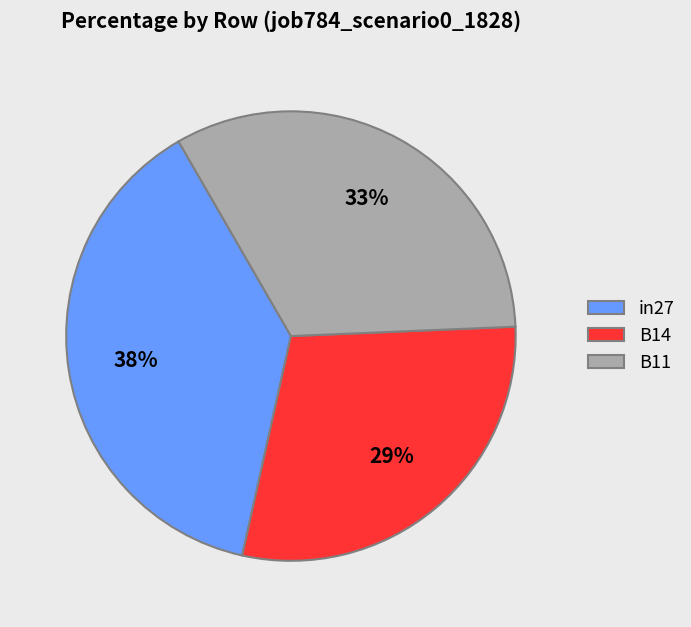

Does B14 represent more than half of the total?

No